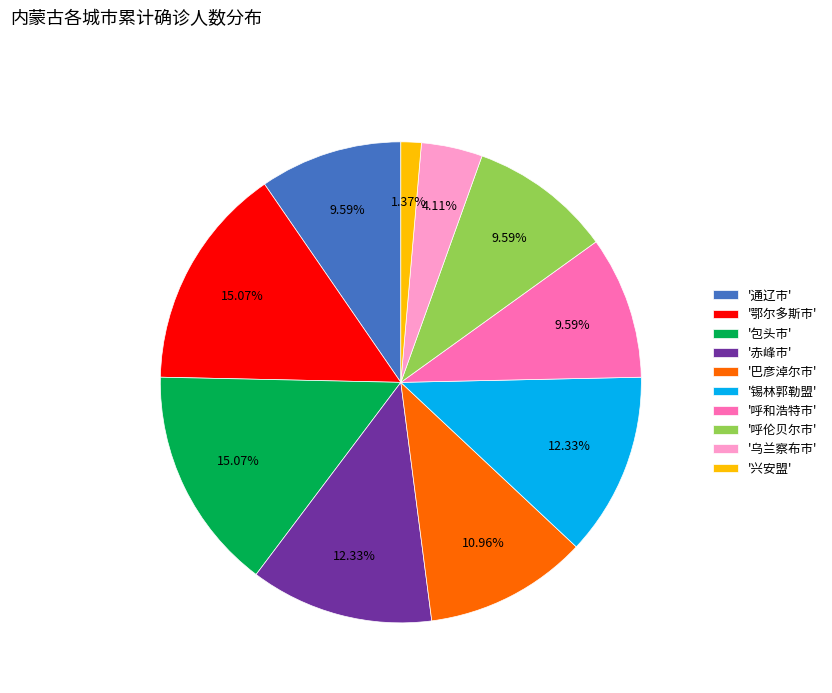

What is the ratio of the value at '赤峰市' to the value at '包头市'?

0.8